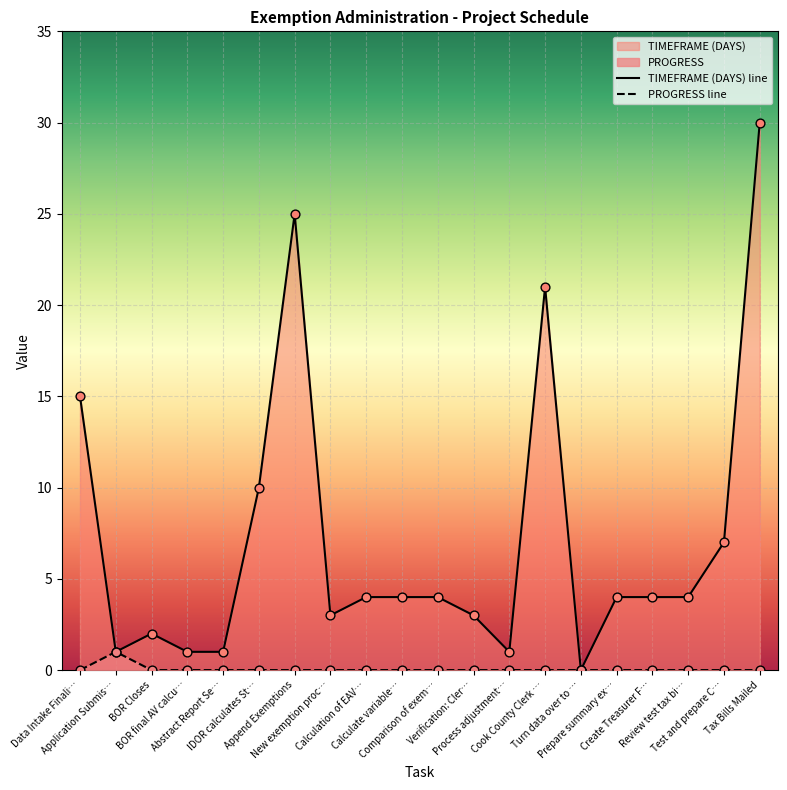

Which series contains the highest Y value?

TIMEFRAME (DAYS)